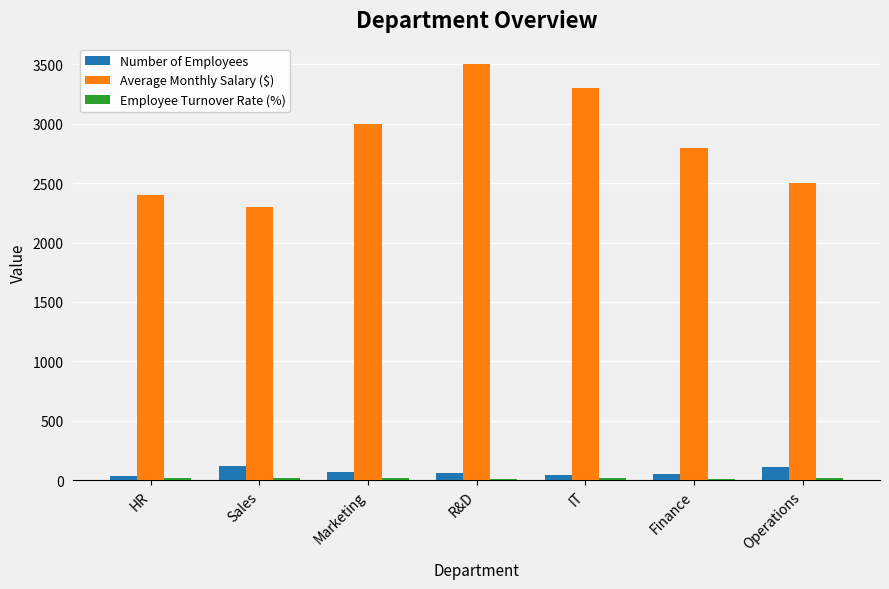

Is it true that Number of Employees equals 45 at IT?

True